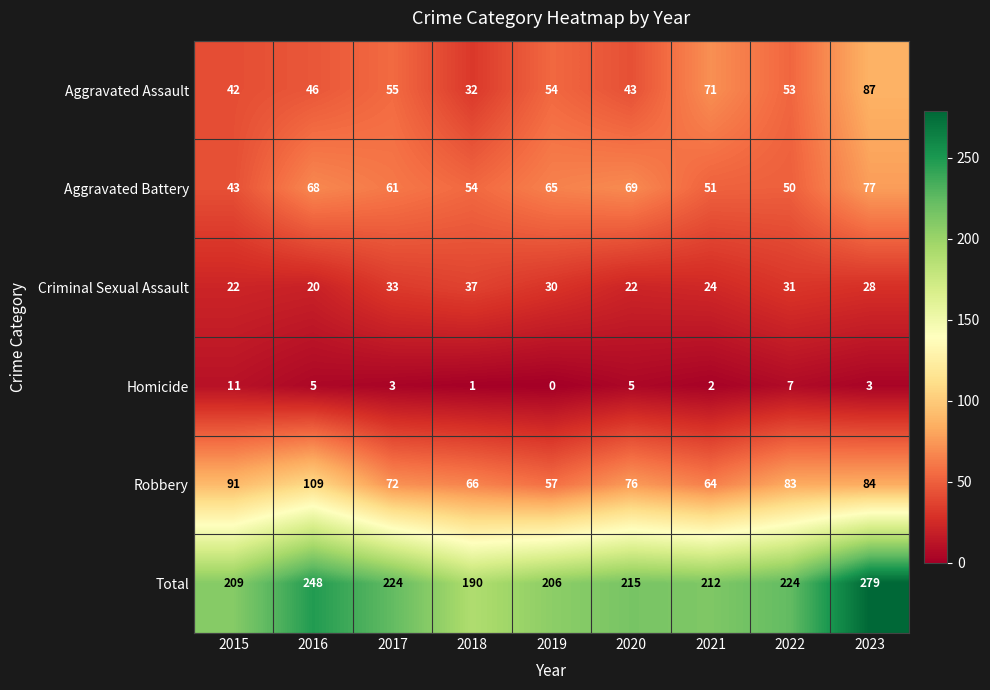

How many data points in Aggravated Battery are less than 61?

4